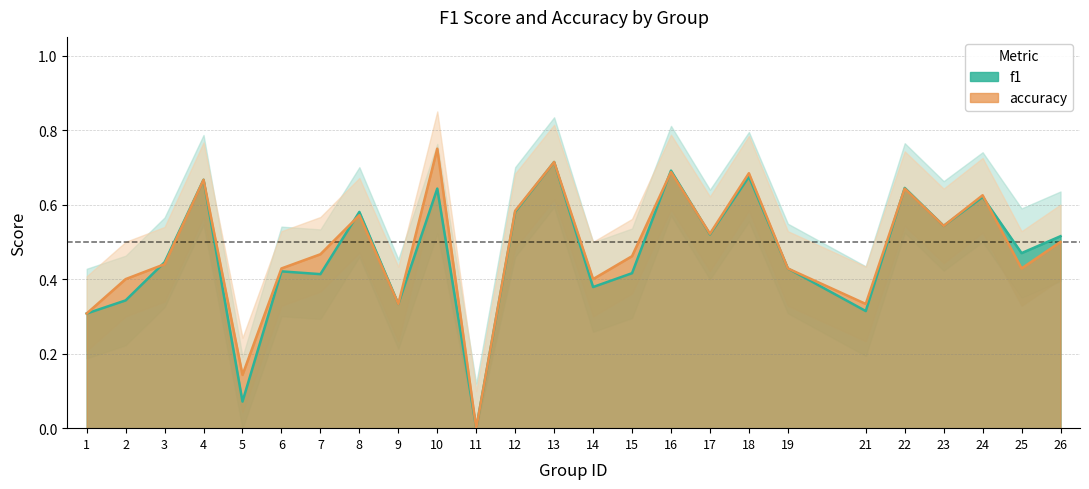

List the series in order of their overall mean, highest first.

accuracy, f1